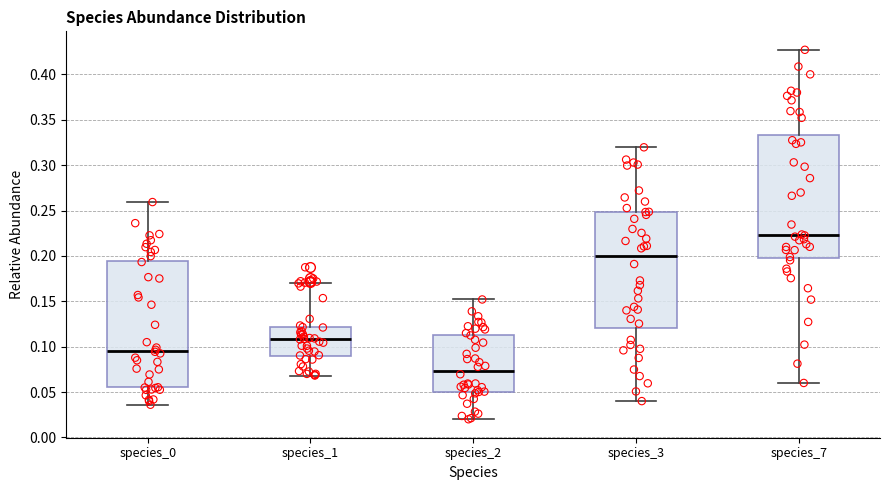

Which box has the highest median line?

species_7